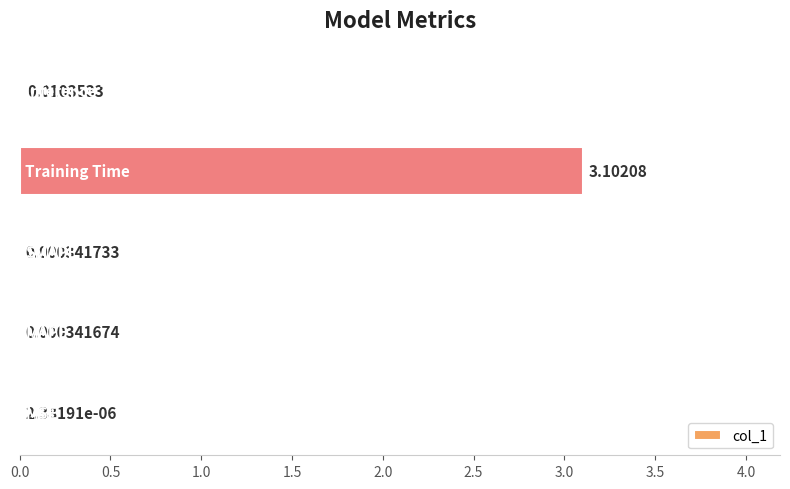

What is the sum of all values?

3.1